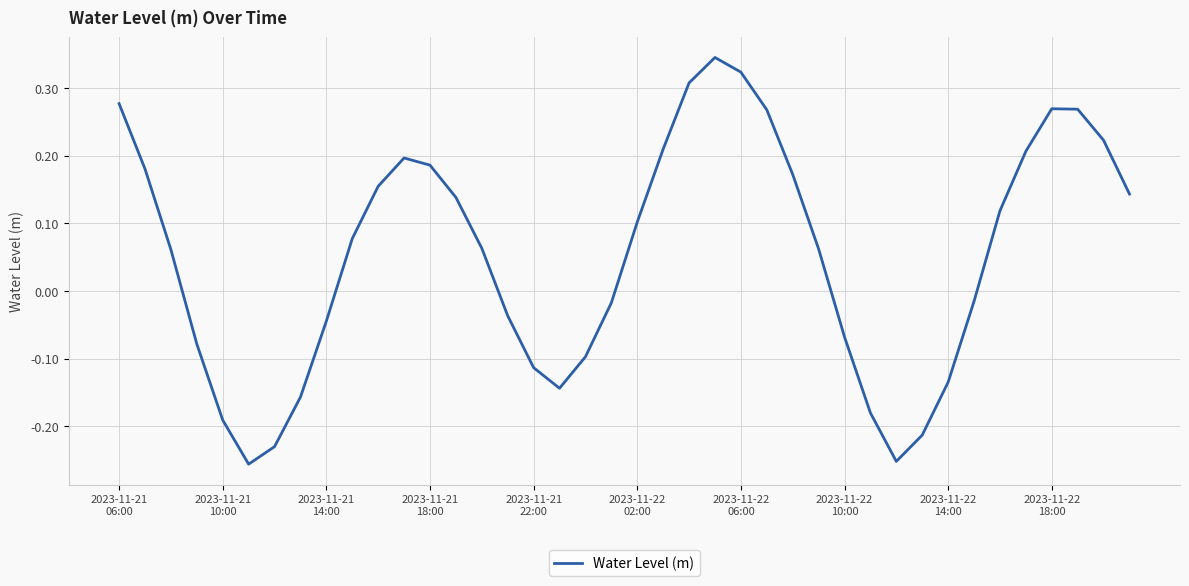

What is the difference between the maximum and minimum values?

0.6